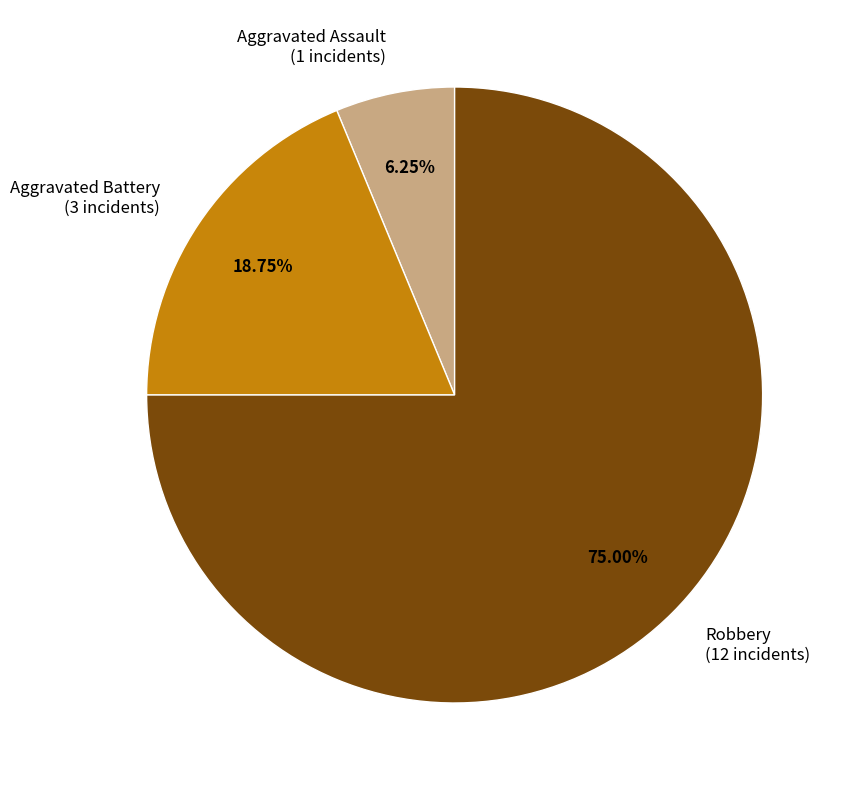

Which slice is the smallest?

Aggravated Assault